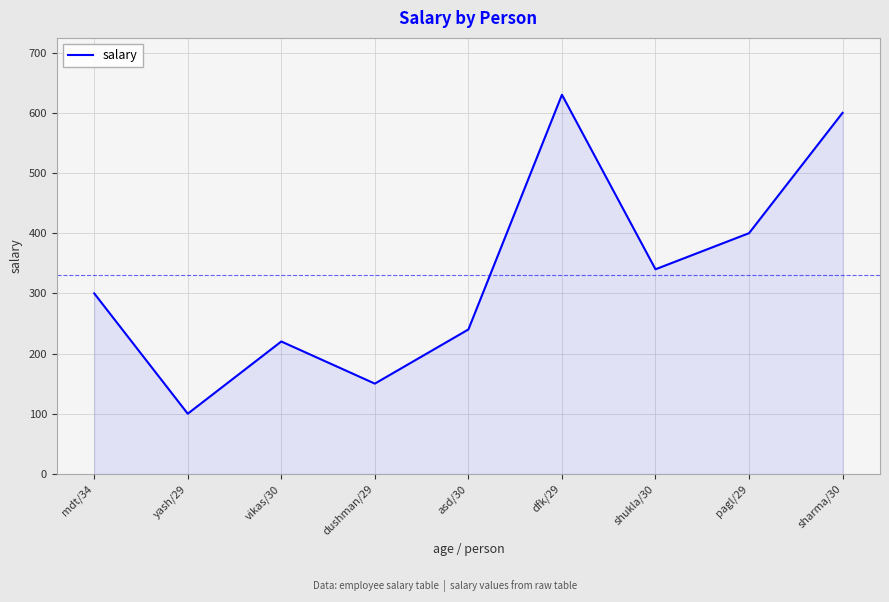

List the labels in order of value, smallest first.

yash/29, dushman/29, vikas/30, asd/30, mdt/34, shukla/30, pagl/29, sharma/30, dfk/29